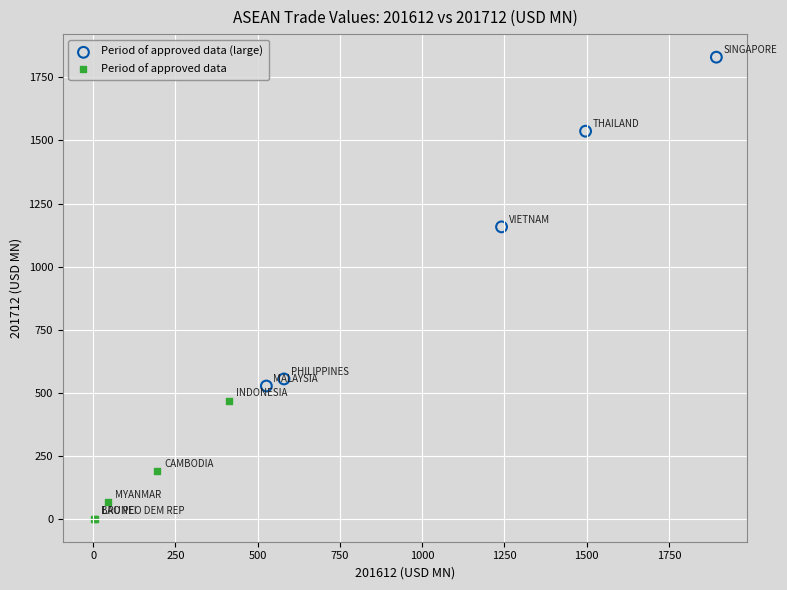

Which series reaches the minimum Y coordinate?

Period of approved data